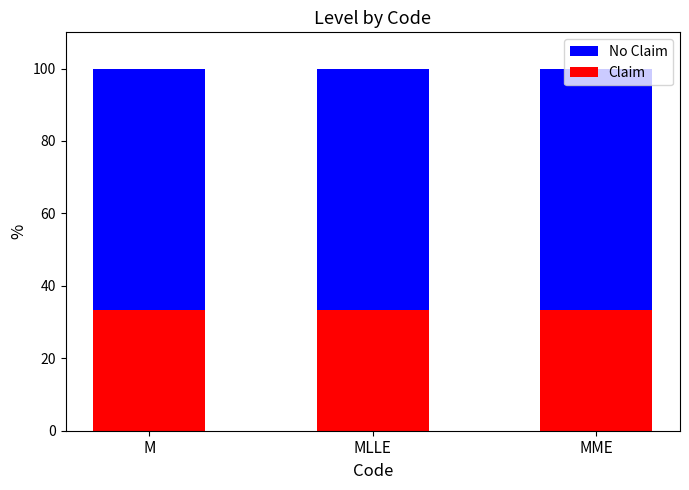

What is the total value across all series at MME?

100.0